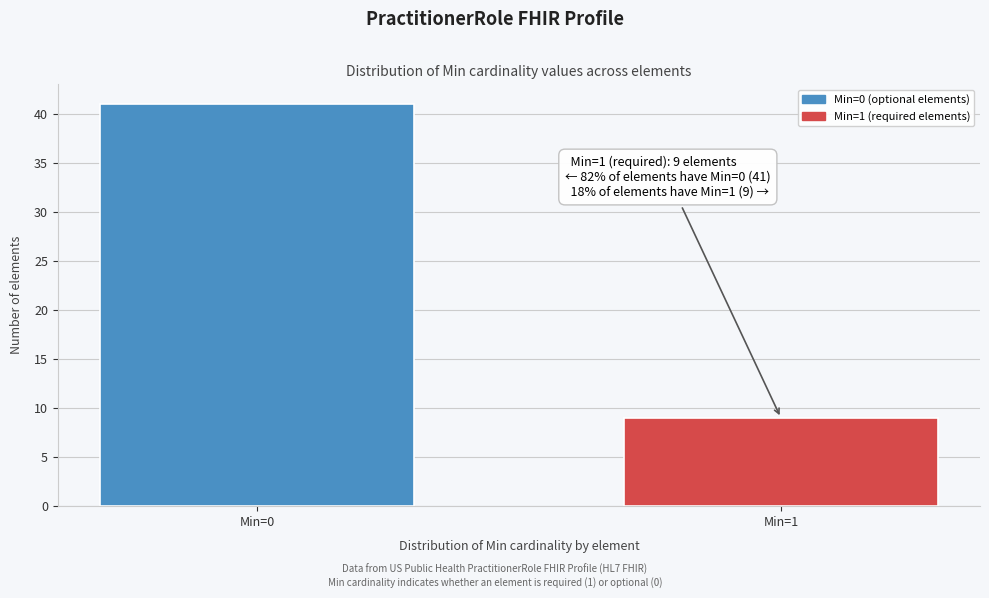

Reading left to right, list all the values displayed in this chart.

Min=0=41	Min=1=9